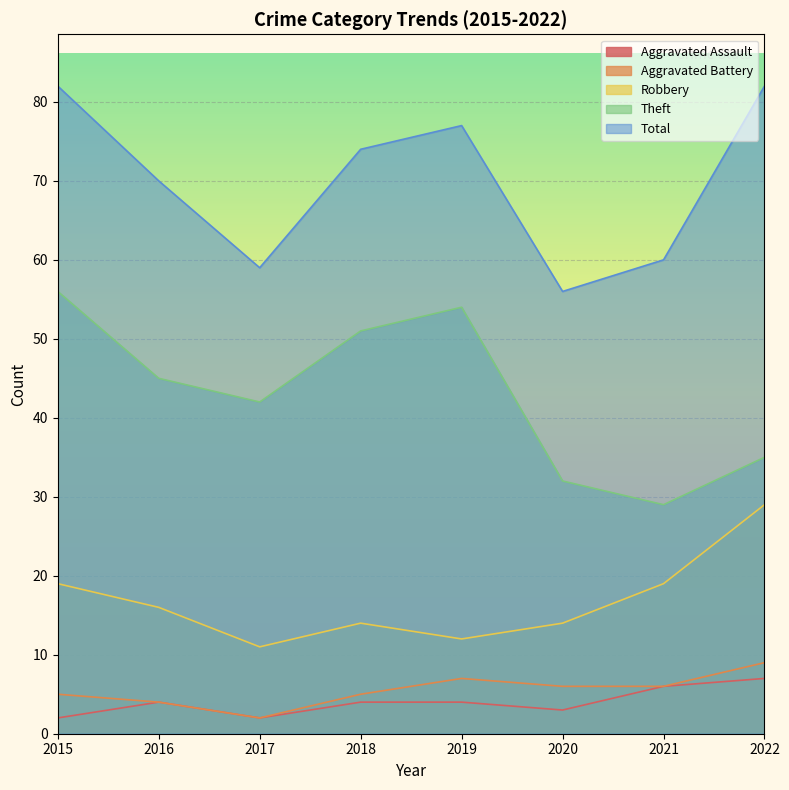

What is the difference between the maximum and minimum values in the Aggravated Assault series?

5